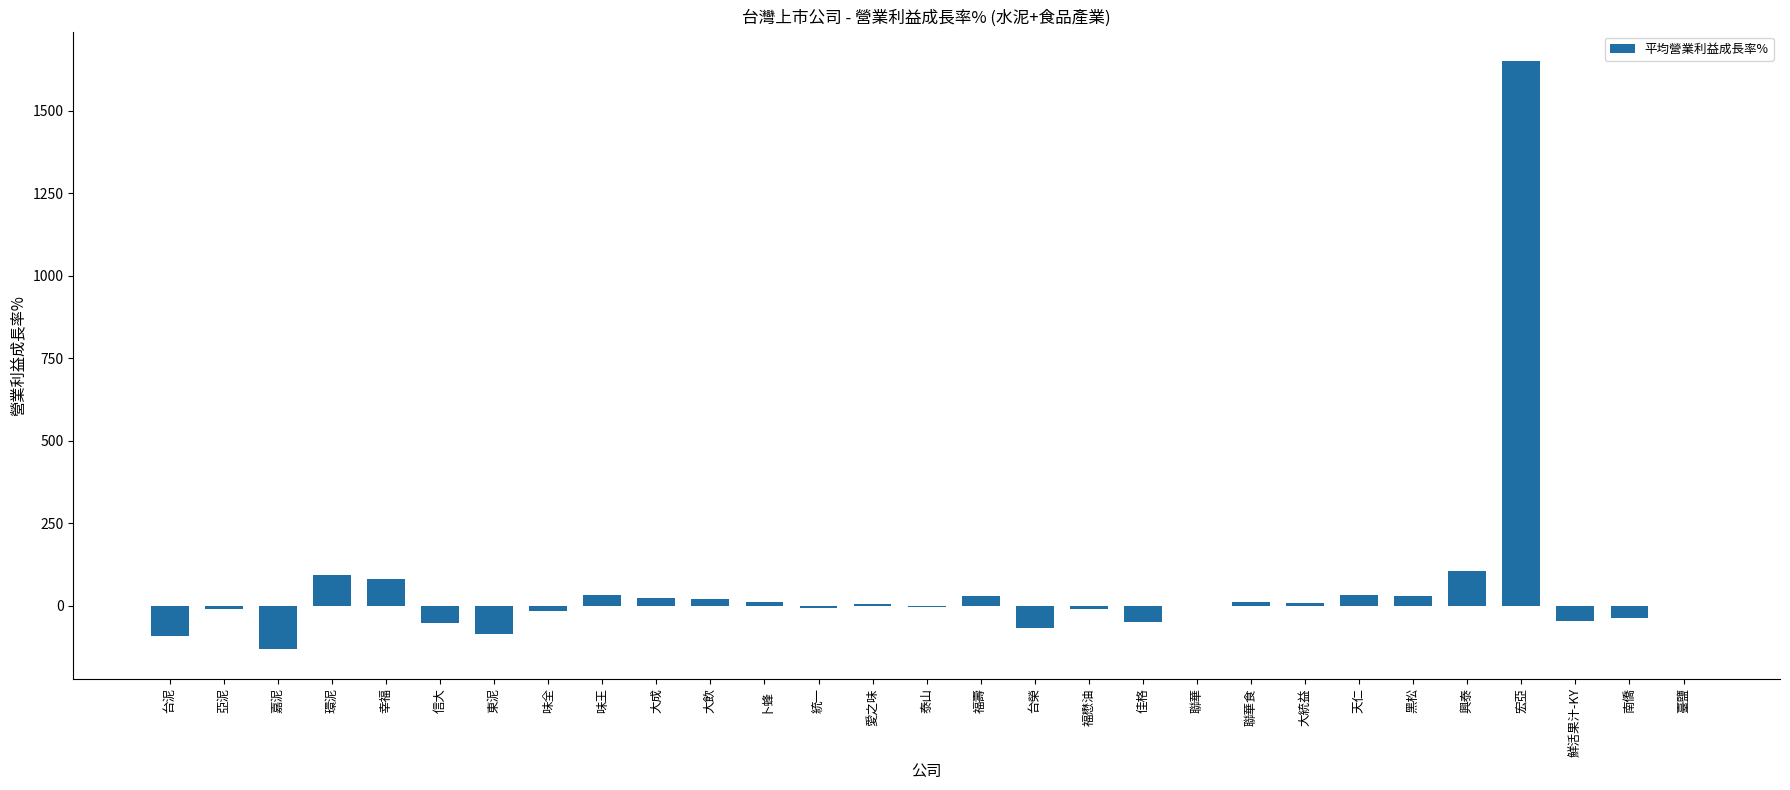

What is the sum of all values?

1542.5